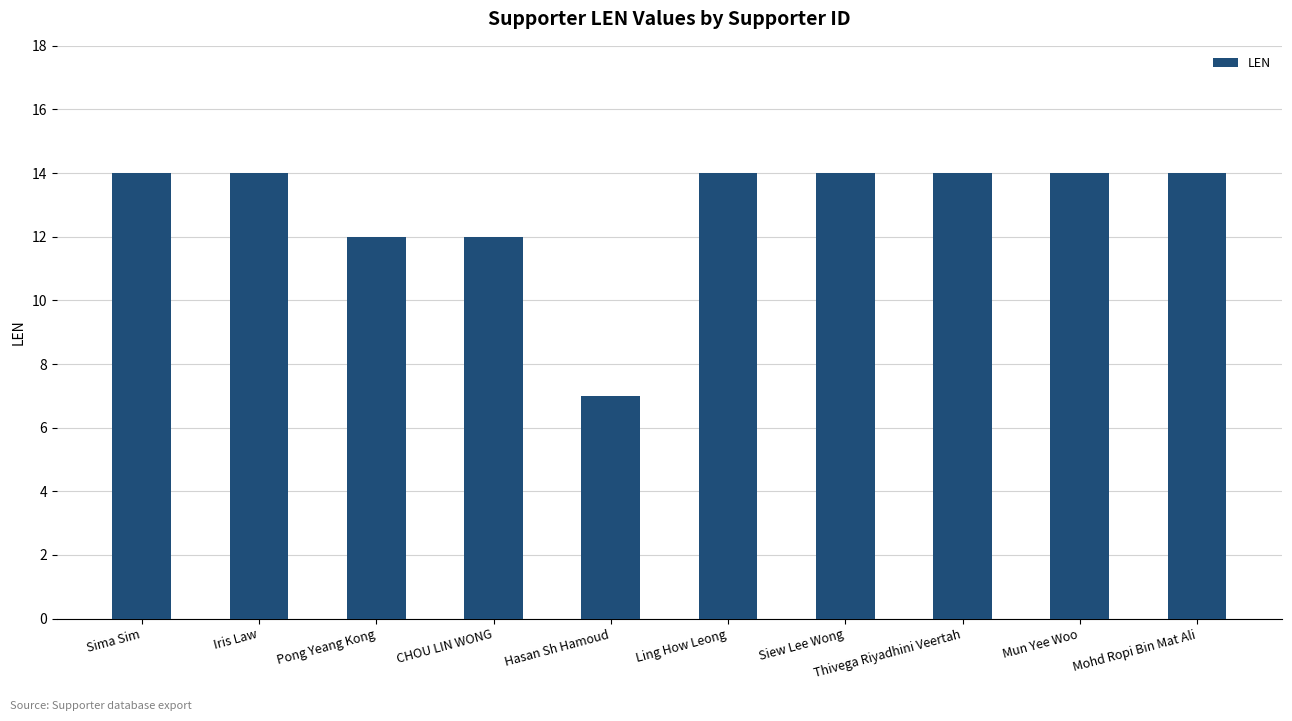

What is the greatest value displayed?

14